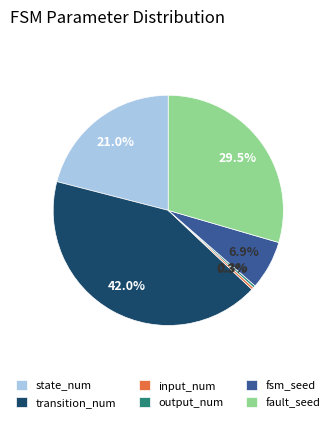

To the nearest percent, what is the average slice percentage?

17%